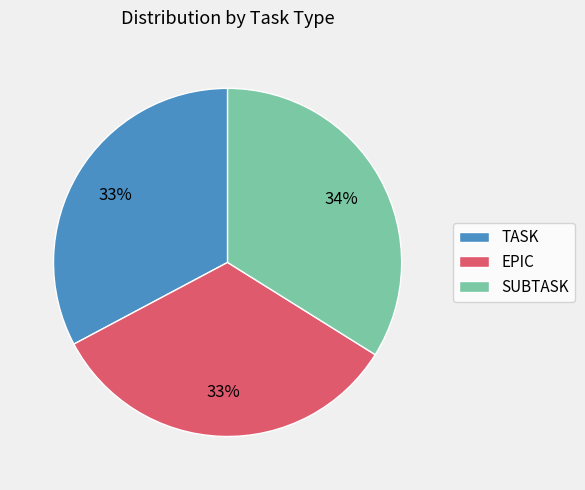

To the nearest percent, what is the average slice percentage?

33%